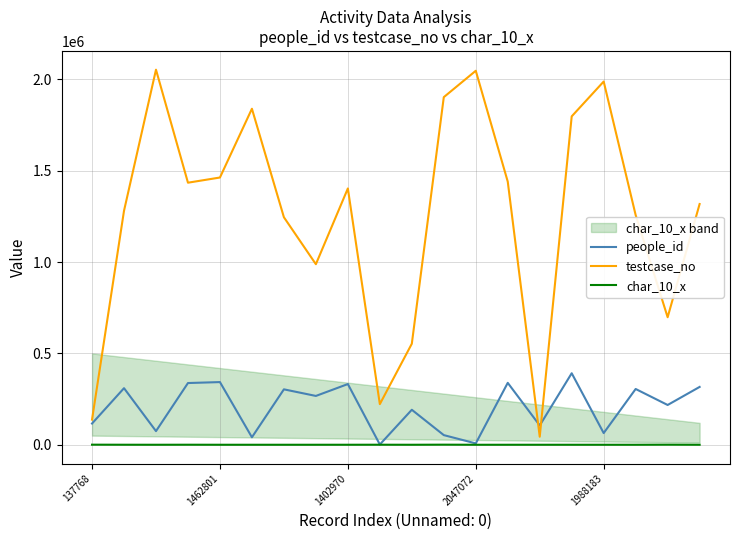

What position from the right is 18?

2